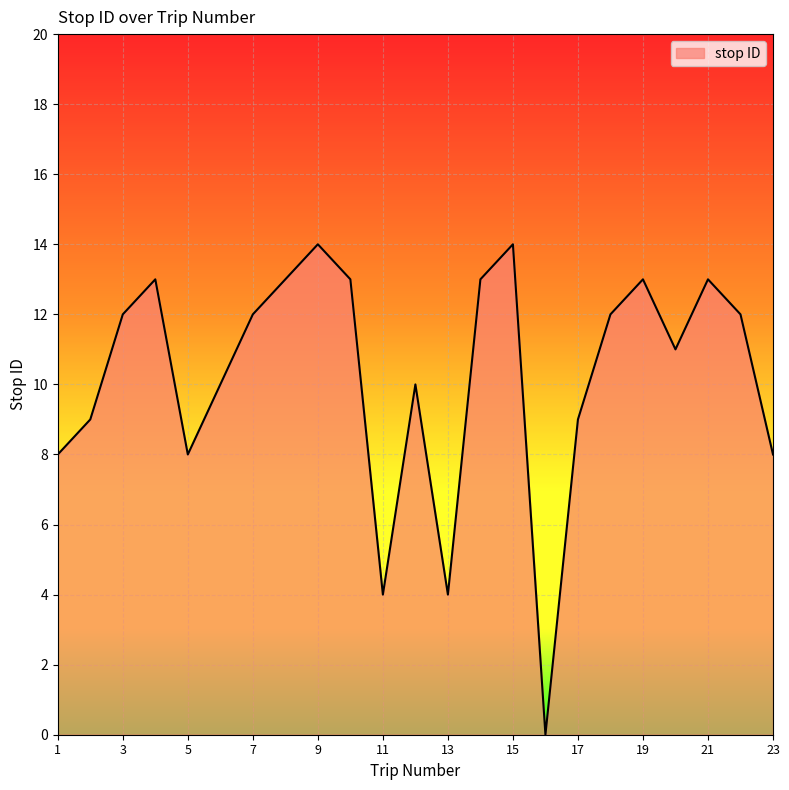

What is the maximum value shown in the chart?

14